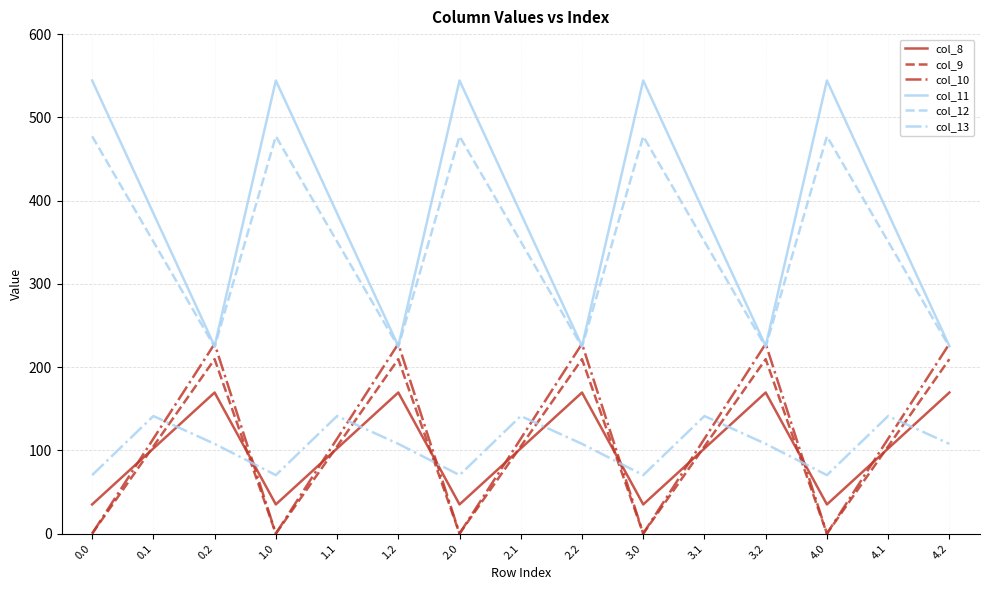

What is the highest value of the col_13 series?

141.2